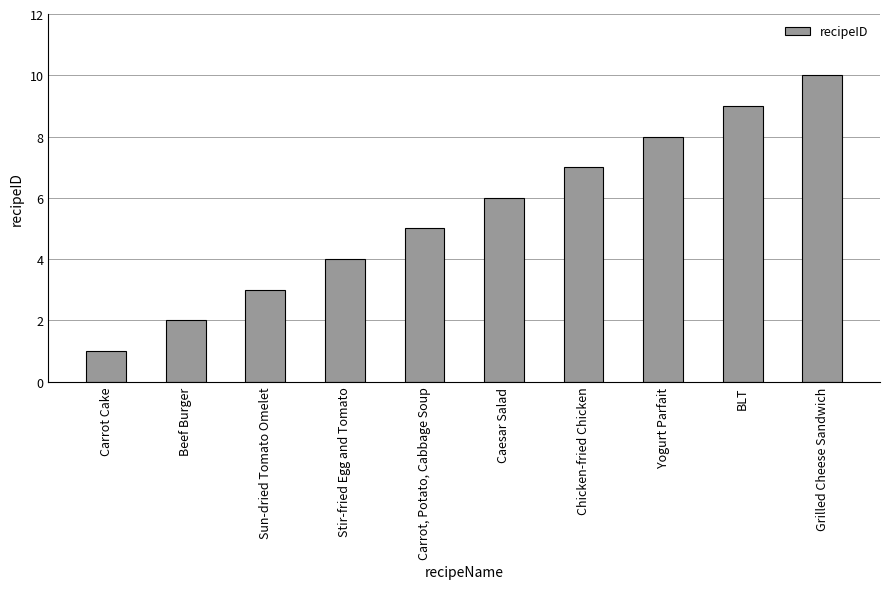

What is the sum of all values?

55